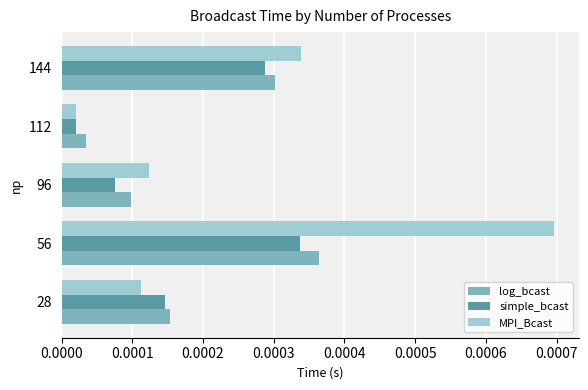

How many categories are shown in the chart?

5